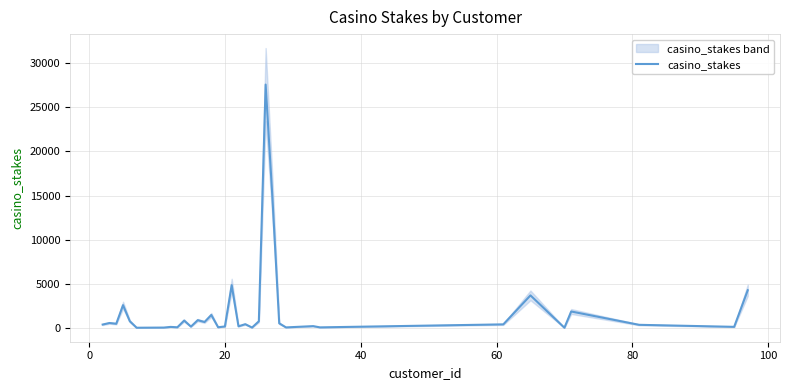

What is the maximum value for casino_stakes?

27593.0